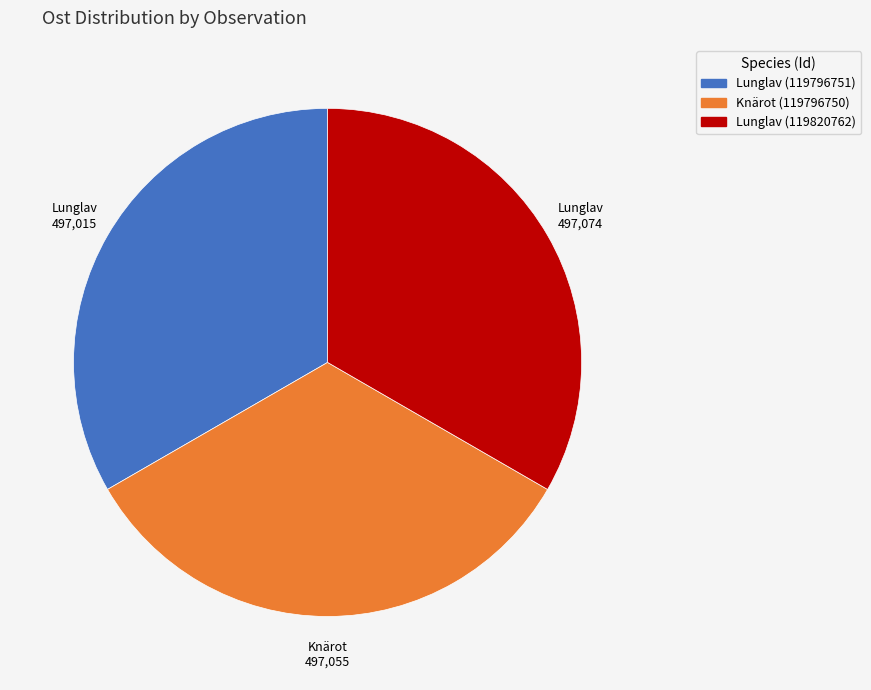

Approximately how many times larger is the value at Lunglav (119796751) compared to Knärot (119796750)?

1.0